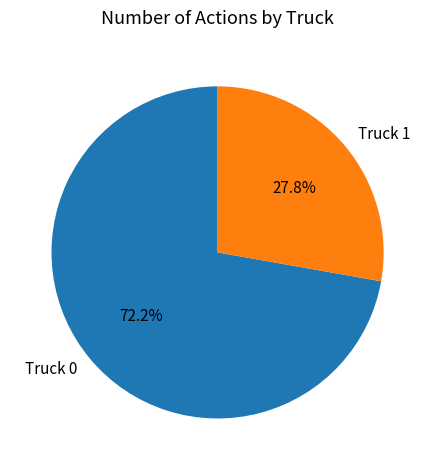

What is the majority slice?

Truck 0